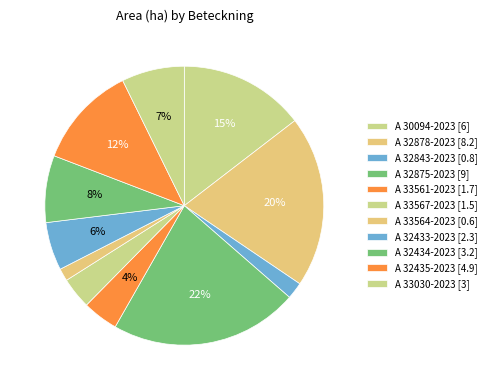

Approximately how many times larger is the value at A 32843-2023 compared to A 33030-2023?

0.3